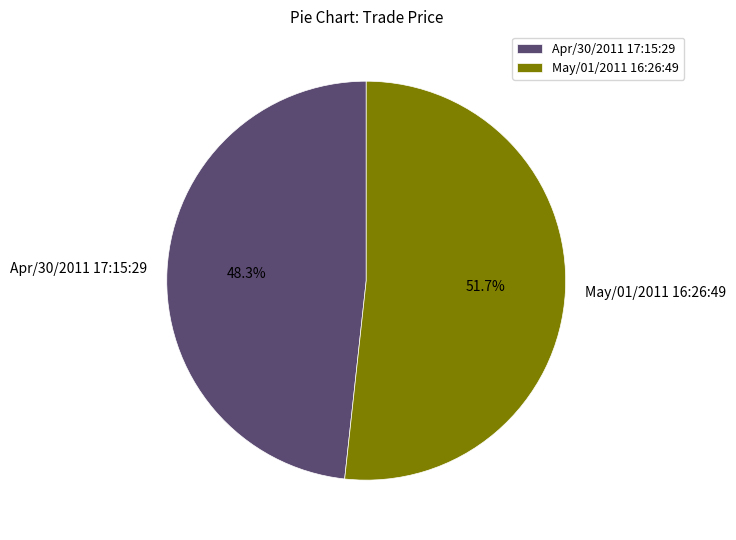

To the nearest percent, what is the combined percentage of May/01/2011 16:26:49 and Apr/30/2011 17:15:29?

100%